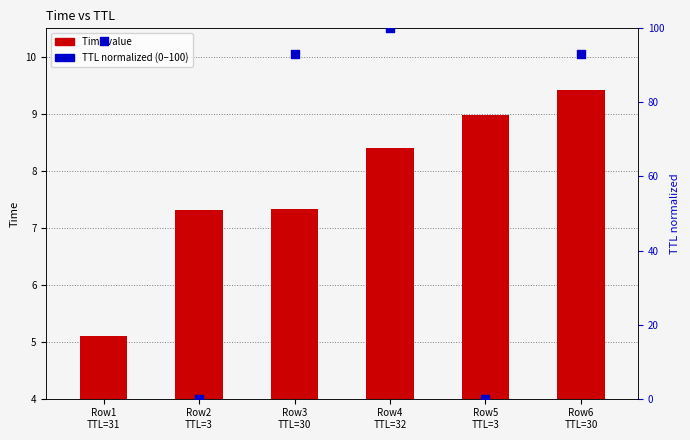

Which series contains the lowest Y value?

TTL (normalized)